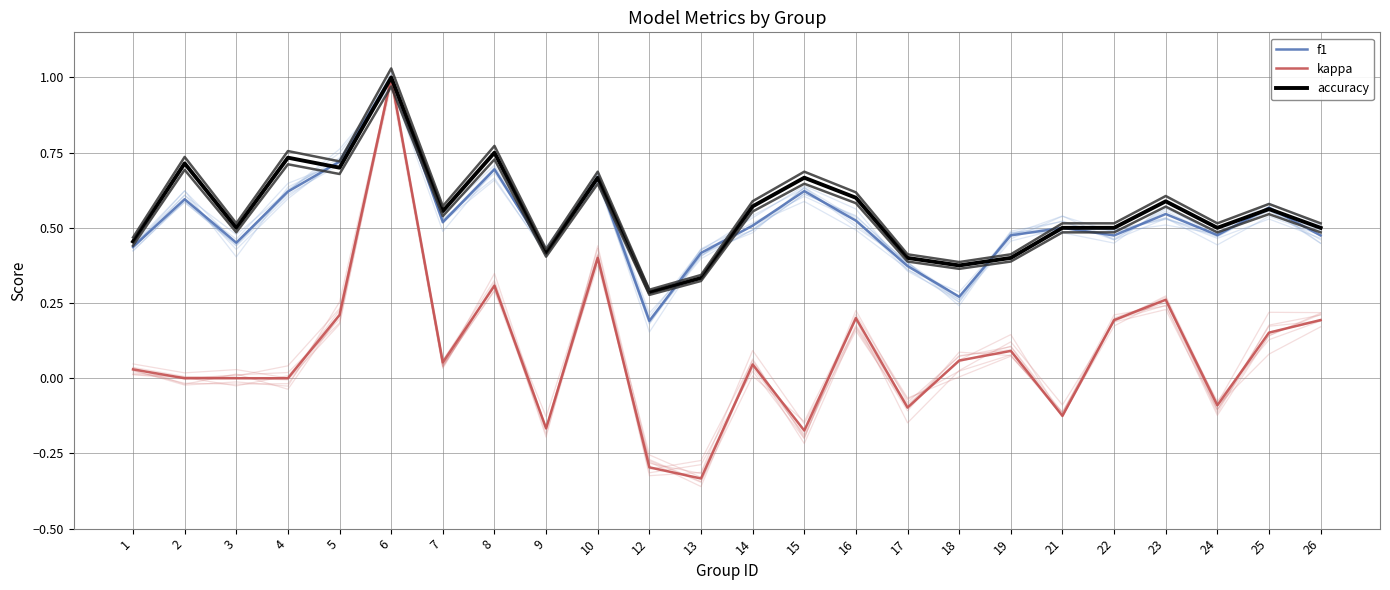

Between 15 and 24, which is larger?

15